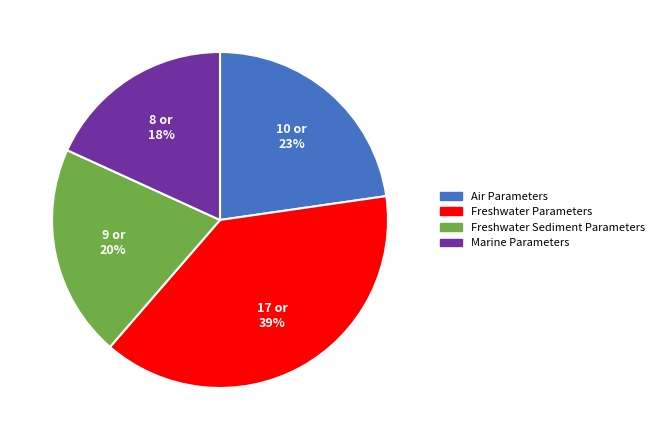

How many slices are in this pie chart?

4